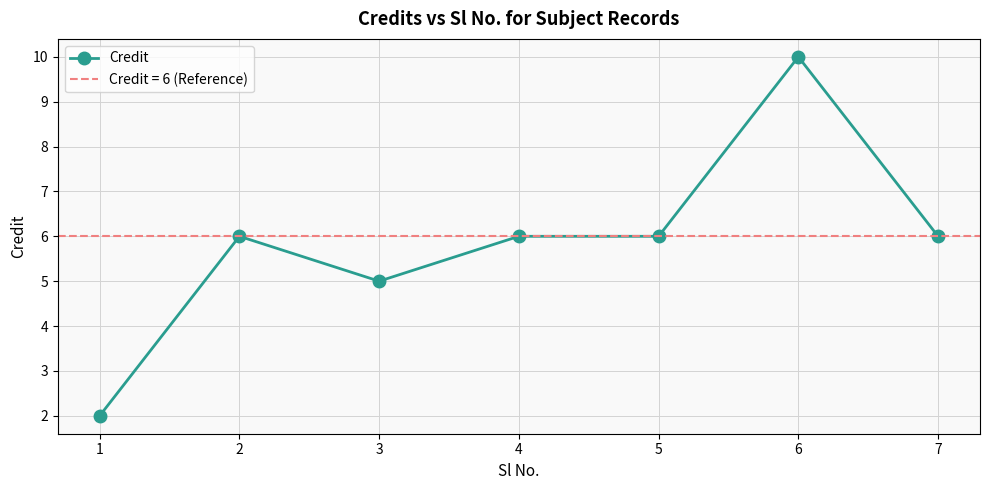

Reading left to right, transcribe all the data shown in this chart.

2	6	5	6	6	10	6